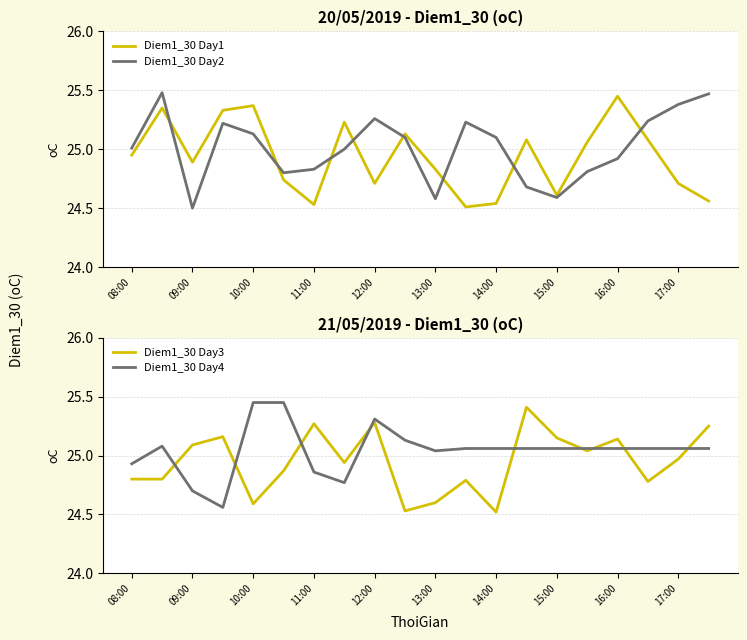

True or false: Diem1_30 Day1 has a value of 35.5 at 15:00.

False